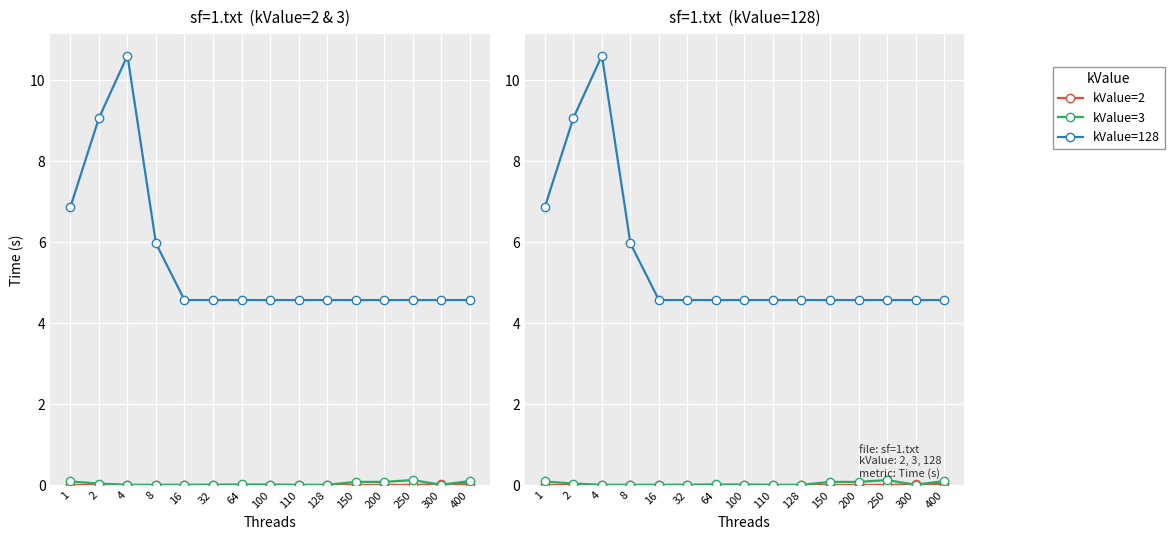

Reading left to right, extract all data points from this chart.

kValue=2: 0.0	0.0	0.0	0.0	0.0	0.0	0.0	0.0	0.0	0.0	0.0	0.0	0.0	0.0	0.0
kValue=3: 0.1	0.0	0.0	0.0	0.0	0.0	0.0	0.0	0.0	0.0	0.1	0.1	0.1	0.0	0.1
kValue=128: 6.9	9.1	10.6	6.0	4.6	4.6	4.6	4.6	4.6	4.6	4.6	4.6	4.6	4.6	4.6